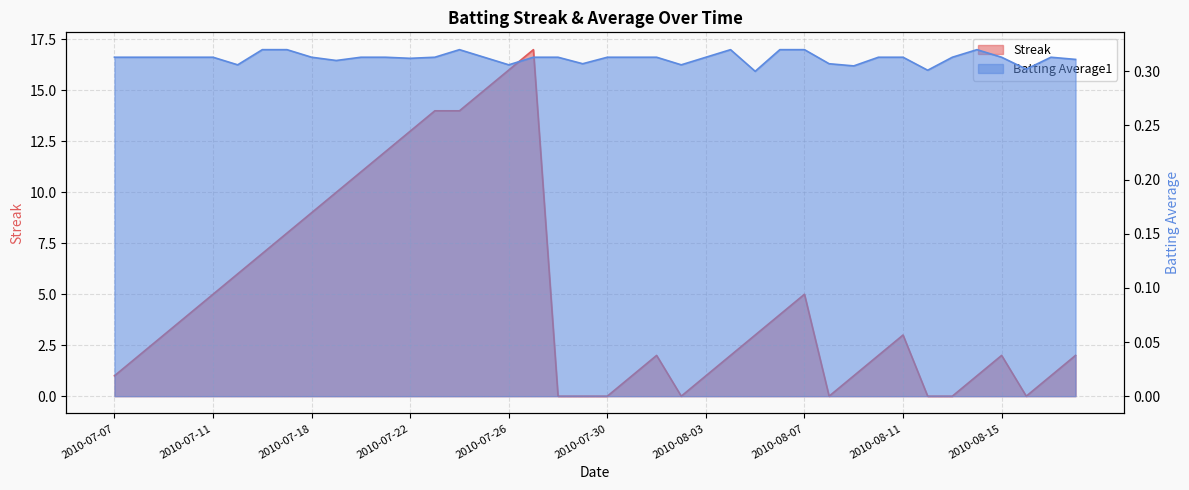

What is the label of the 26th point from the left?

2010-08-04